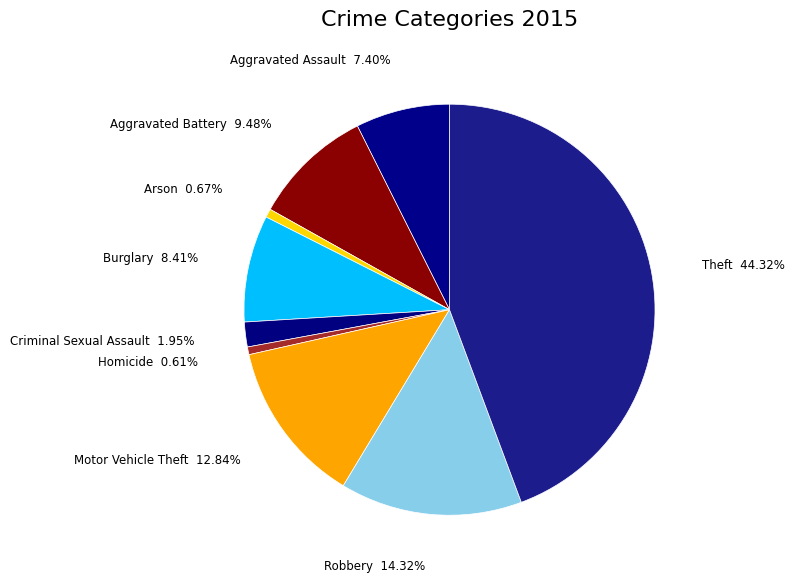

To the nearest percent, what is the difference between the Arson and Robbery slice percentages?

14%